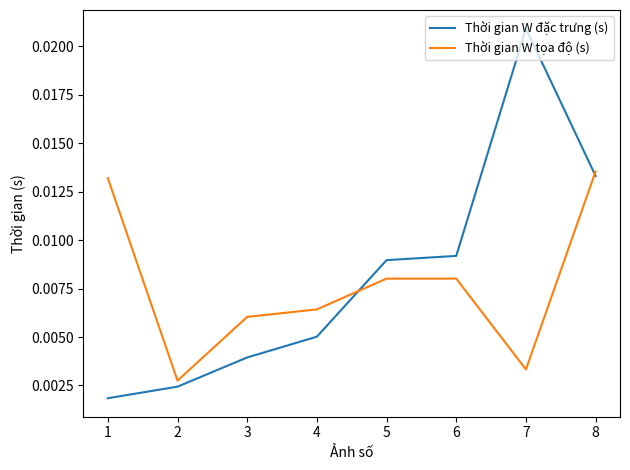

Which series has the largest total across all categories?

Thời gian W đặc trưng (s)